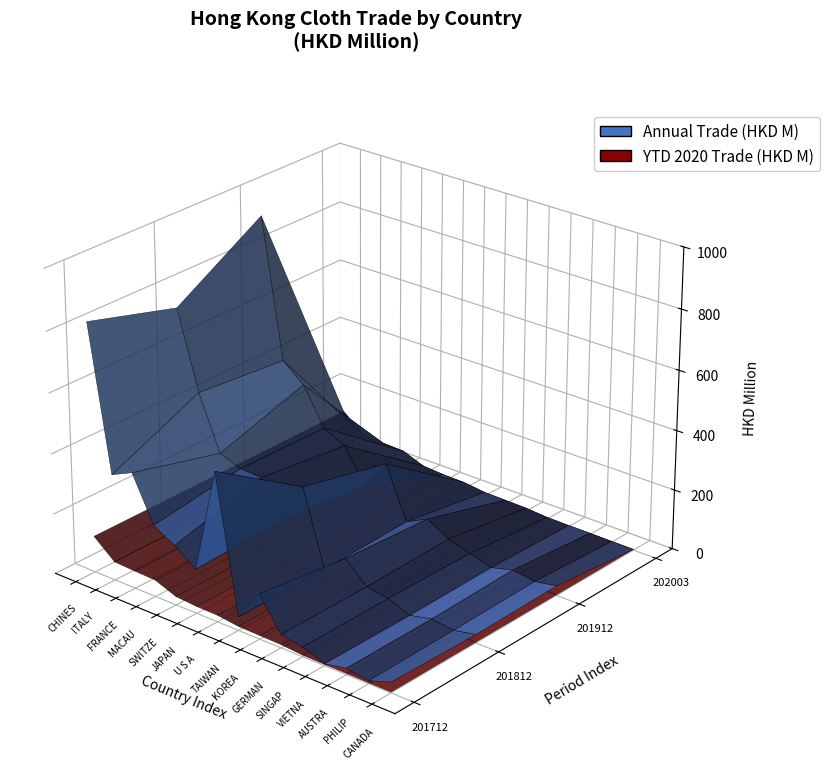

Reading right to left, what are all the values shown in this chart?

201712: CANADA=35.2	PHILIPPINES=10.1	AUSTRALIA=21.2	VIETNAM=6.3	SINGAPORE=31.8	GERMANY=44.1	KOREA REP=149.9	TAIWAN=45.2	U S A=493.6	JAPAN=146.8	SWITZERLAND=198.0	MACAU SAR=238.0	FRANCE=385.3	ITALY=352.8	CHINESE MAINLAND=826.6
201812: CANADA=27.8	PHILIPPINES=13.2	AUSTRALIA=21.7	VIETNAM=5.7	SINGAPORE=34.0	GERMANY=44.8	KOREA REP=112.3	TAIWAN=48.1	U S A=298.1	JAPAN=159.8	SWITZERLAND=276.1	MACAU SAR=280.6	FRANCE=306.4	ITALY=485.1	CHINESE MAINLAND=742.0
201912: CANADA=32.5	PHILIPPINES=18.7	AUSTRALIA=29.8	VIETNAM=10.6	SINGAPORE=31.1	GERMANY=53.5	KOREA REP=94.7	TAIWAN=58.6	U S A=230.5	JAPAN=127.5	SWITZERLAND=241.3	MACAU SAR=276.7	FRANCE=399.6	ITALY=458.4	CHINESE MAINLAND=921.1
202003: CANADA=2.7	PHILIPPINES=3.2	AUSTRALIA=4.1	VIETNAM=4.2	SINGAPORE=5.2	GERMANY=10.7	KOREA REP=12.1	TAIWAN=13.5	U S A=22.1	JAPAN=23.1	SWITZERLAND=28.2	MACAU SAR=55.3	FRANCE=57.8	ITALY=61.2	CHINESE MAINLAND=120.2